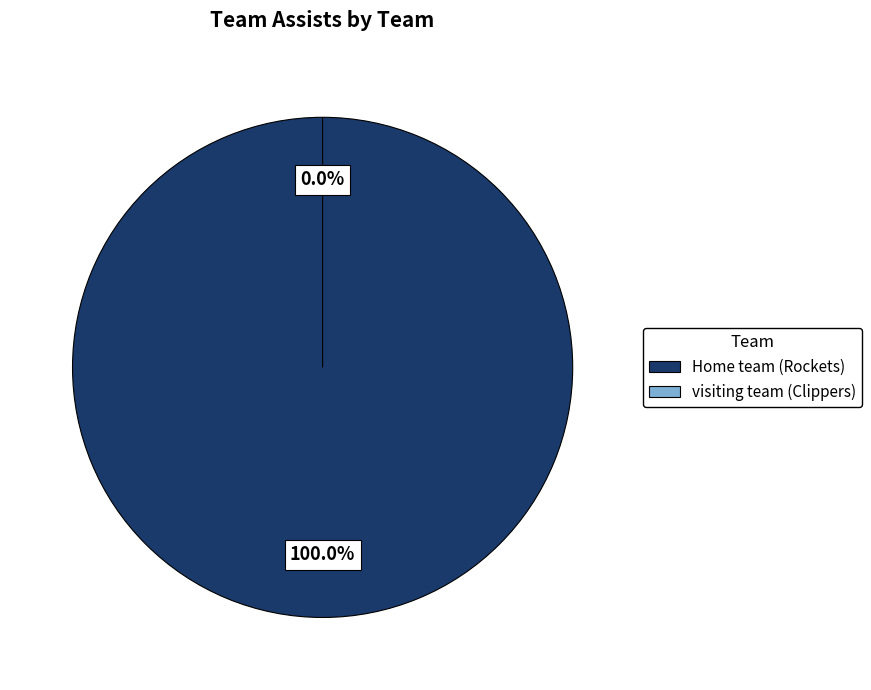

What percentage is the Home team (Rockets) slice, to the nearest percent?

100%